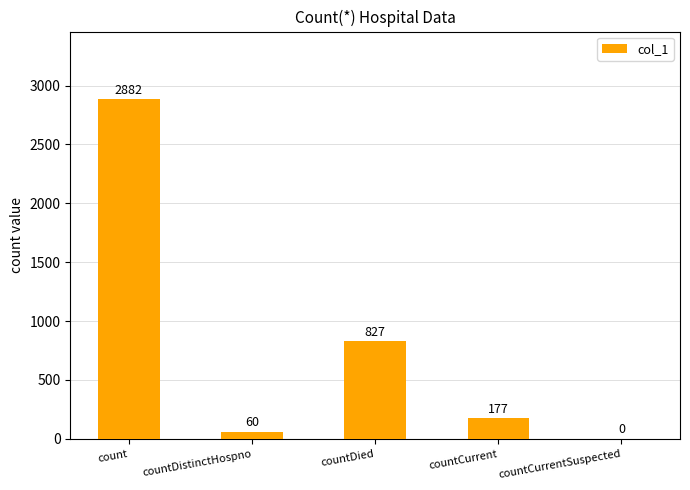

Are the bars horizontal?

No